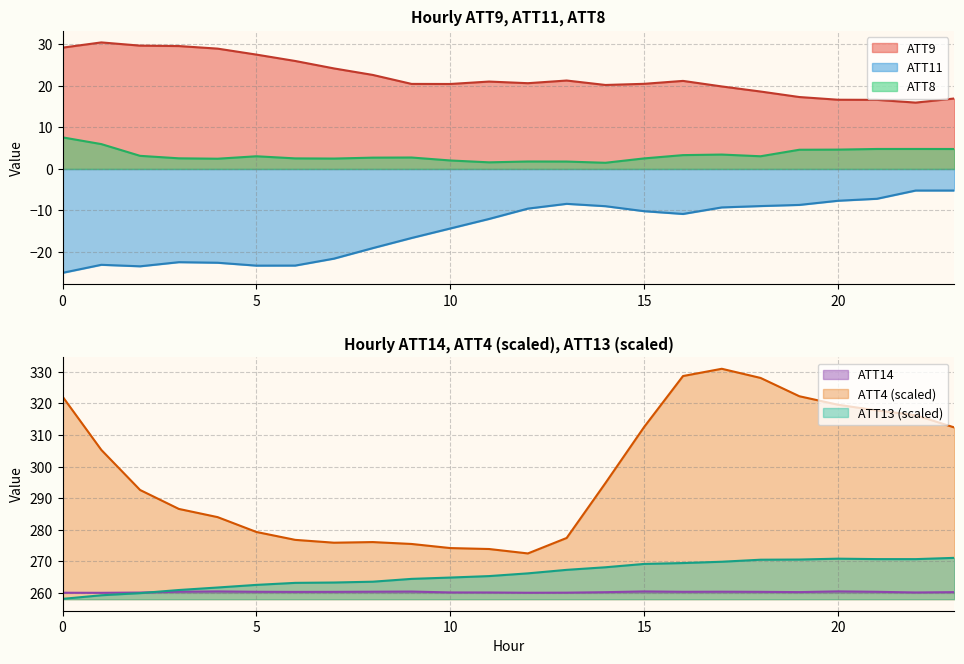

What is the sum of the ATT13 values at 15 and 21?

539.9